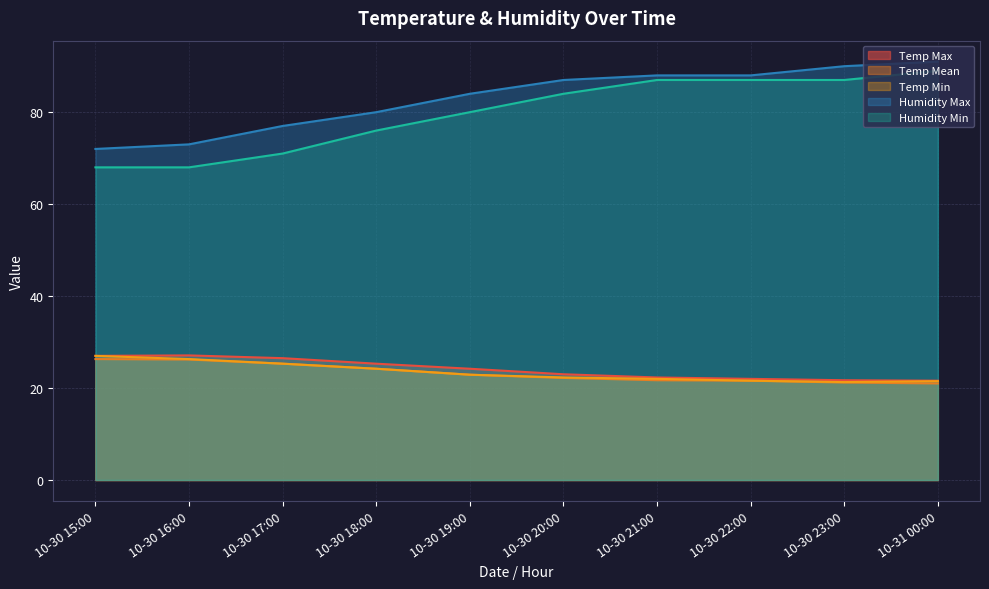

Which series has the largest range (max minus min)?

Humidity Min